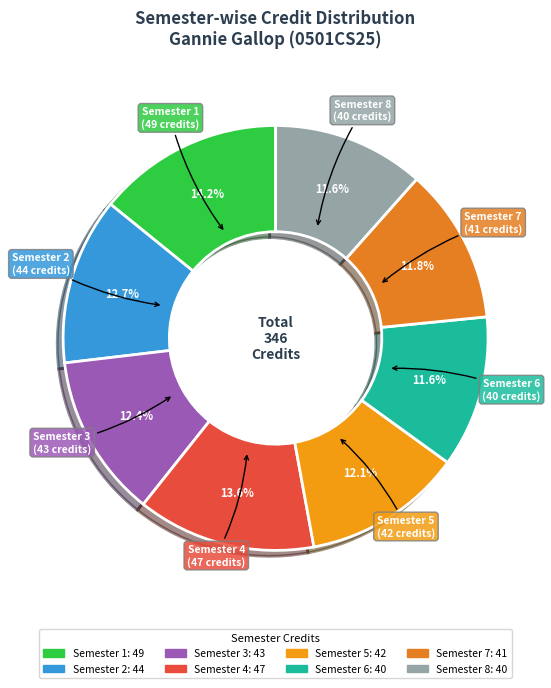

Is there any slice that represents more than half of the pie?

No